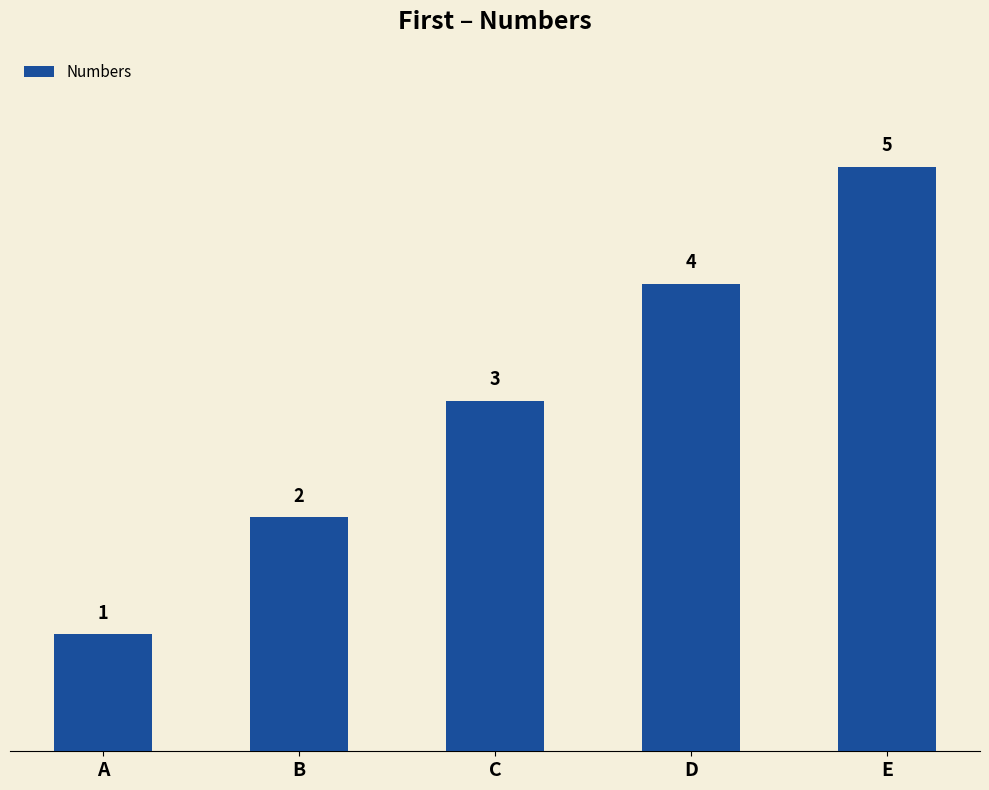

Approximately how many times larger is the value at D compared to E?

0.8